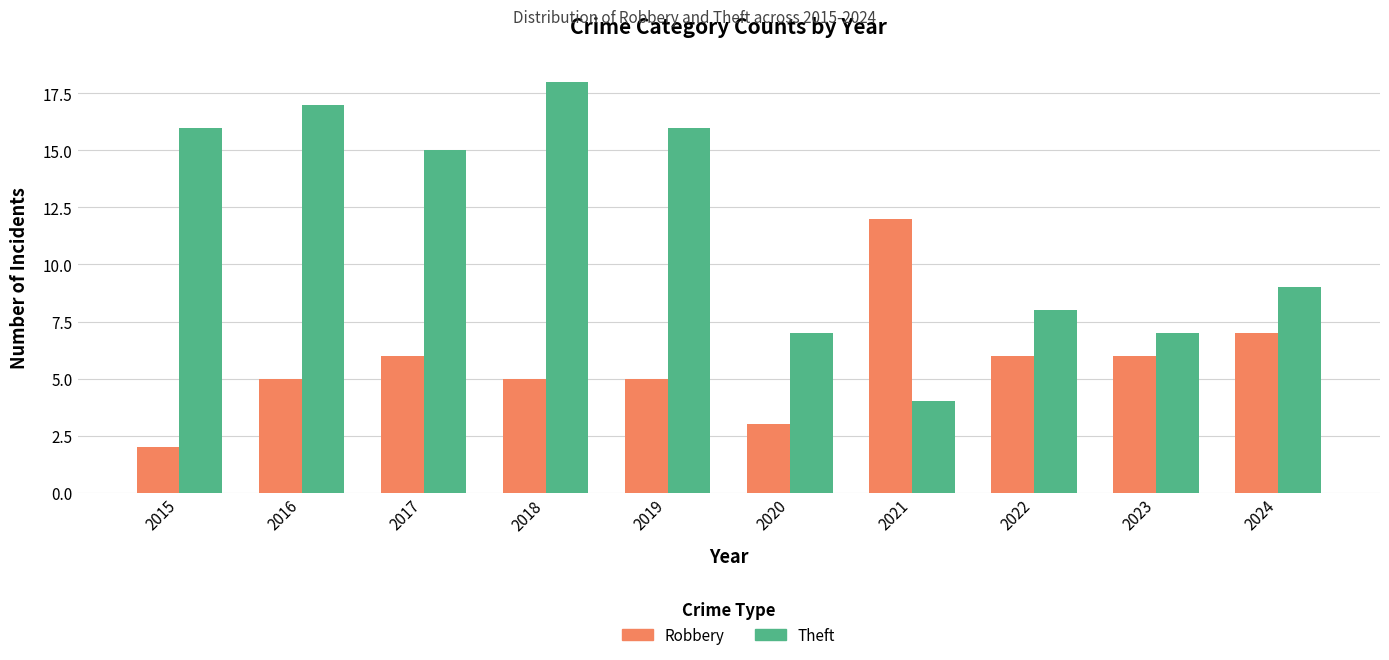

What is the minimum value for Robbery?

2